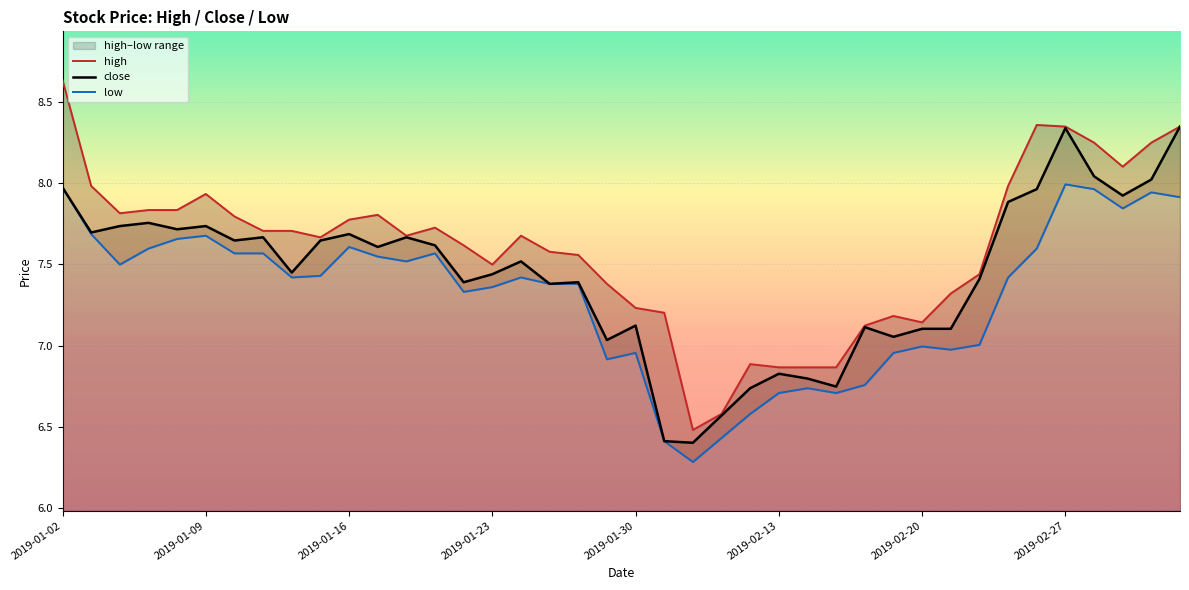

List the series in order of their peak value, lowest first.

low, close, high